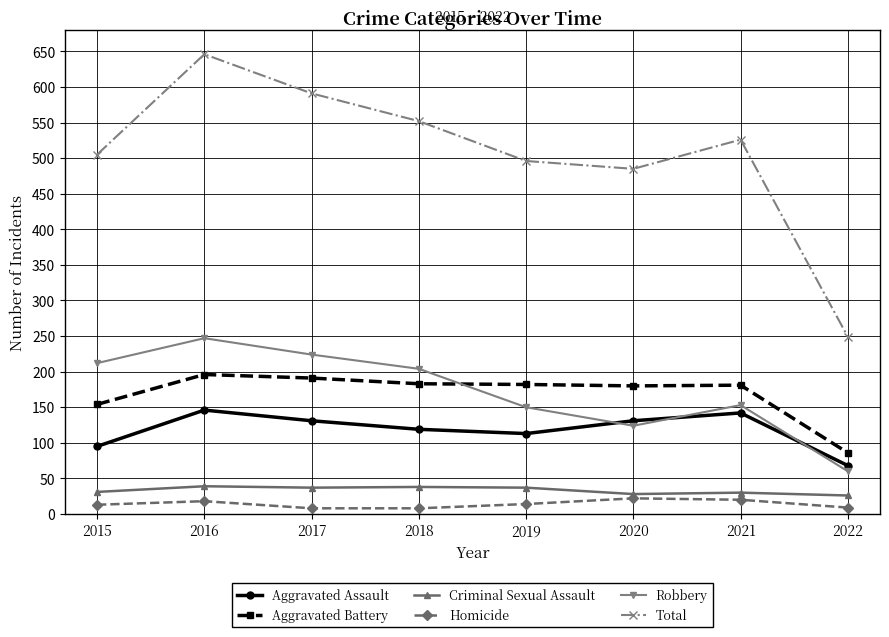

What is the lowest value of the Homicide series?

8